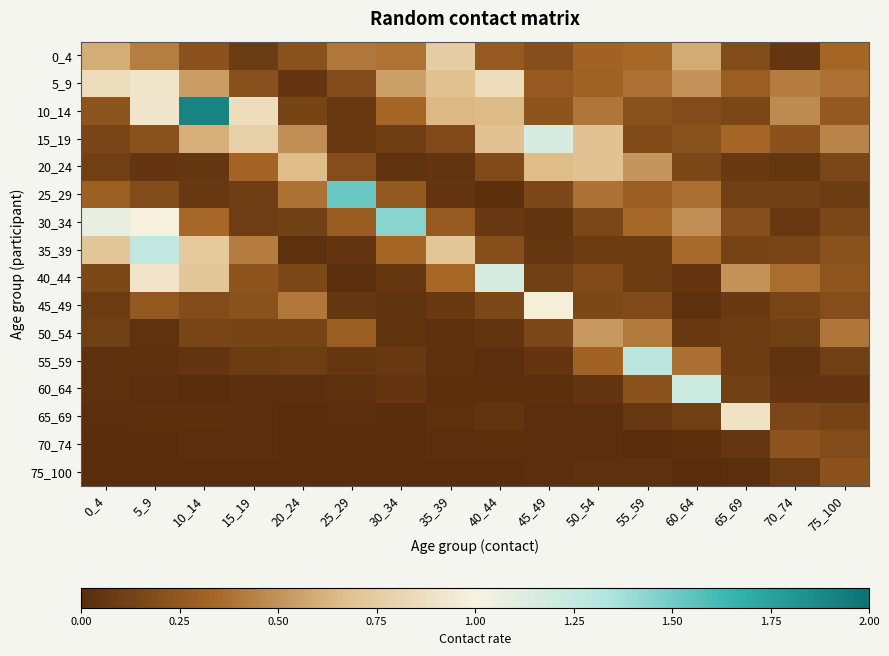

Between 25_29 and 50_54, which series saw the biggest shift?

25_29